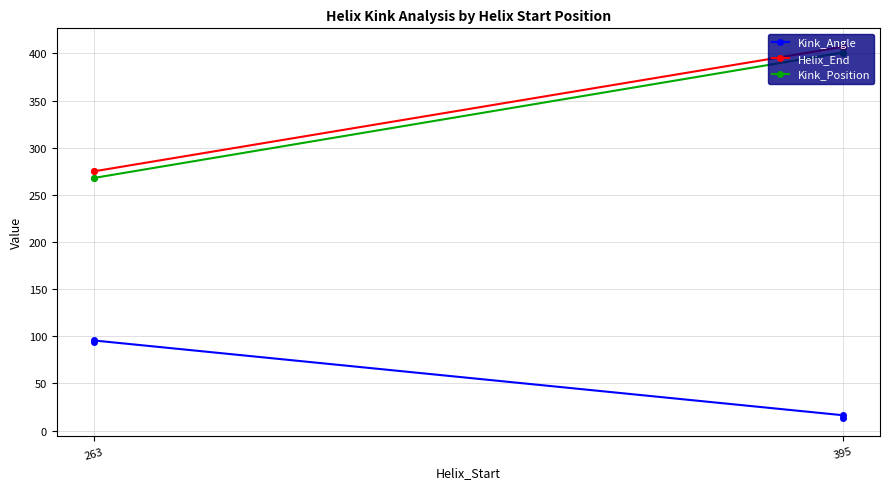

The value of Helix_End at 395 is 730.5. True or false?

False